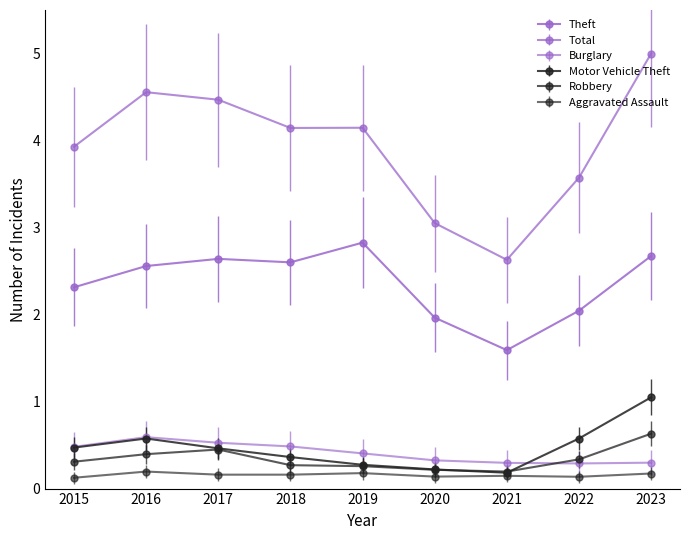

True or false: Robbery and Total cross at least once.

False